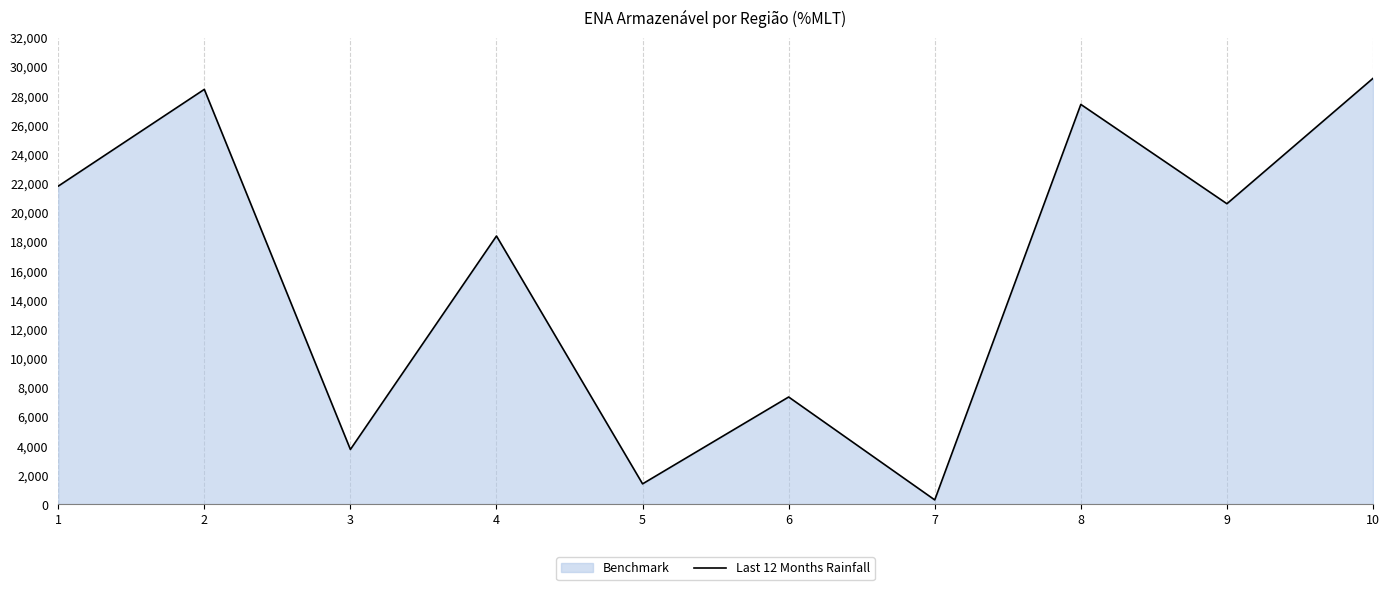

Is it true that the value at 1 is 21805.7?

True